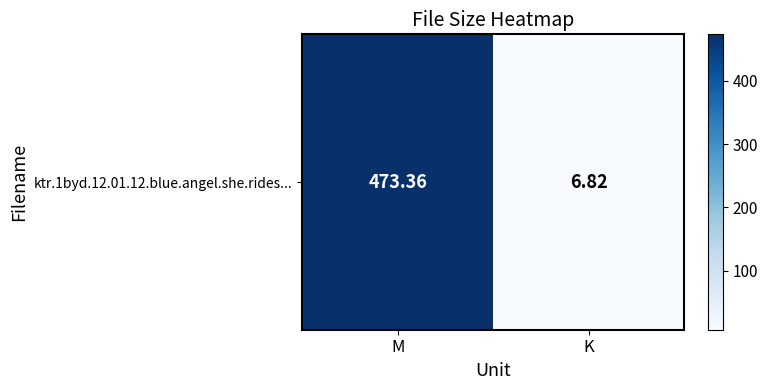

Between K and M, which is larger?

M